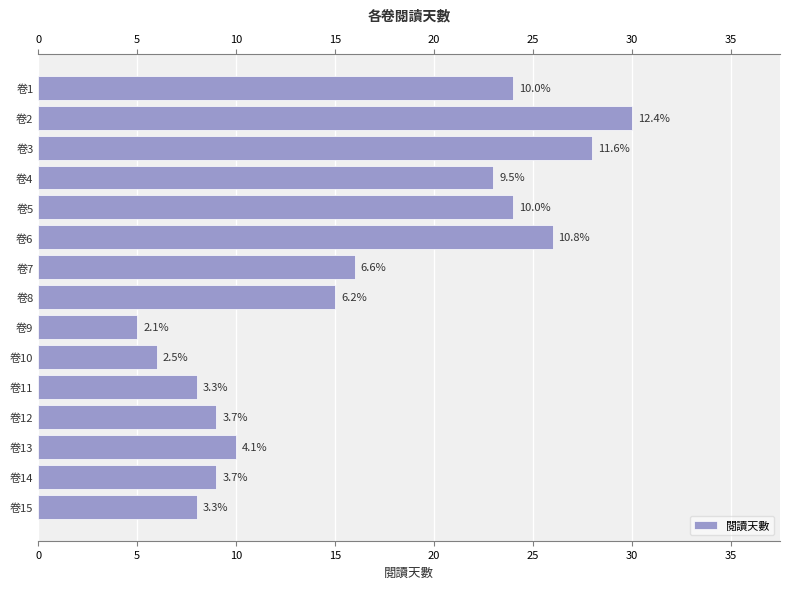

True or false: the data shows 6 at 卷10.

True